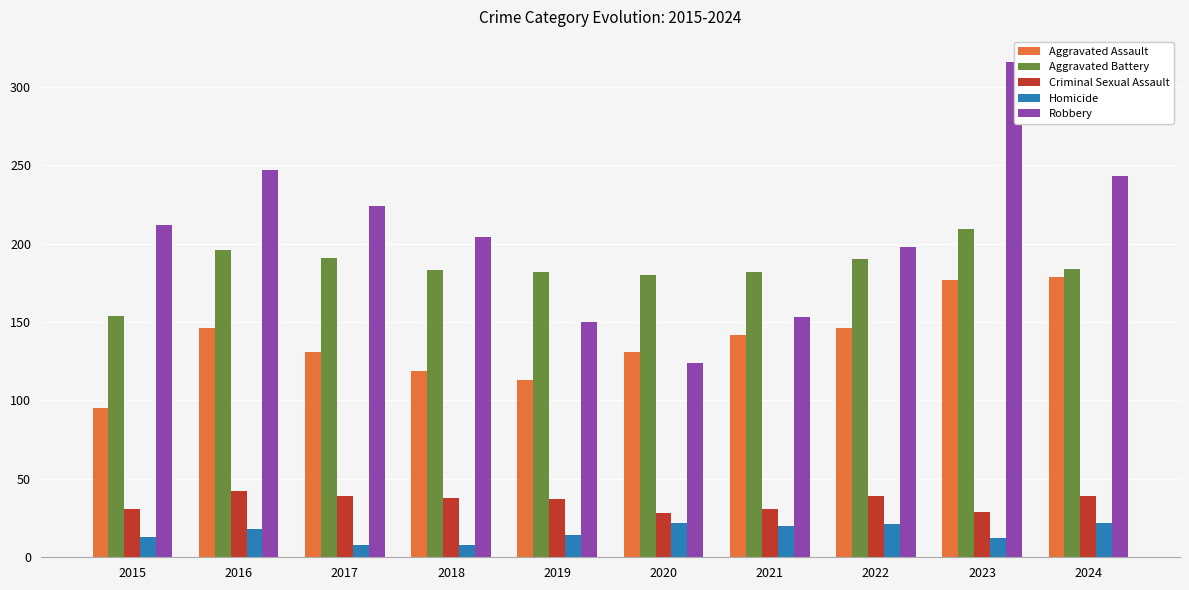

What is the maximum value shown in the chart?

316